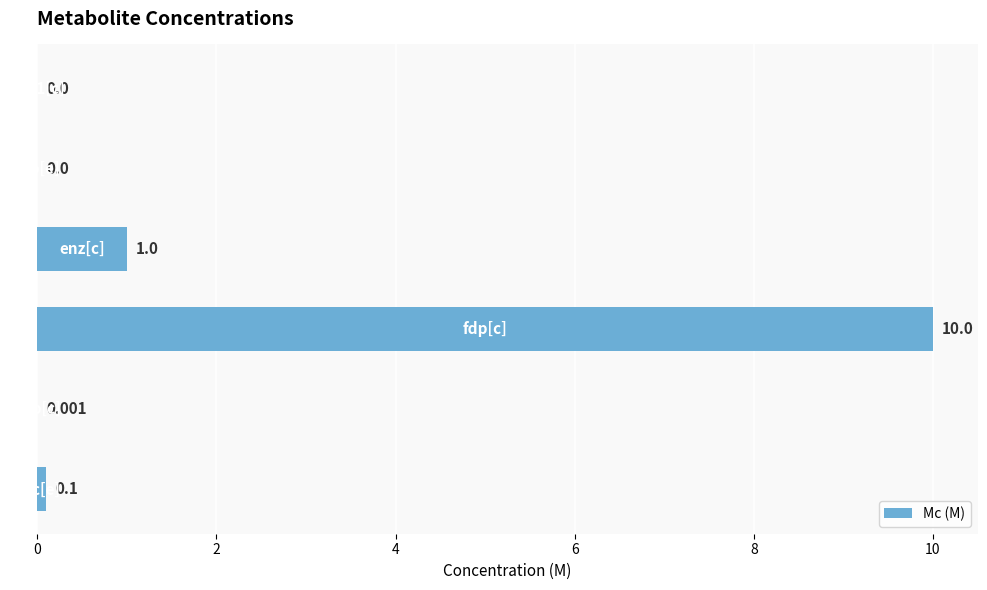

What is the maximum value shown in the chart?

10.0